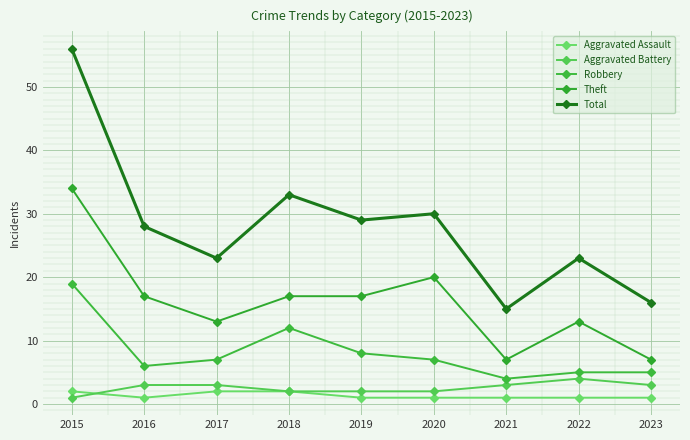

What is the spread (max minus min) of values at 2023?

15